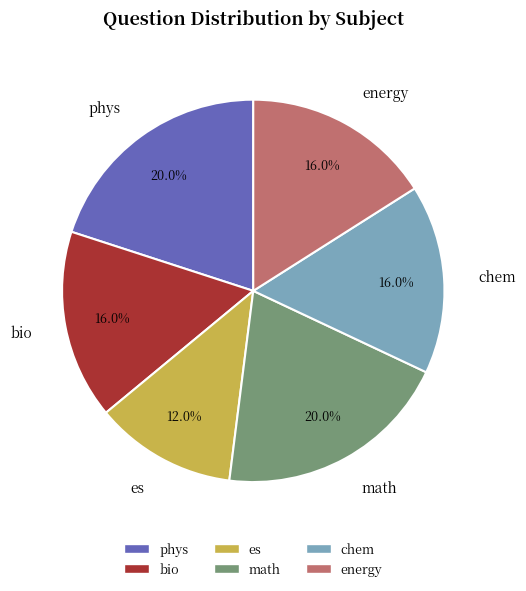

What is the ratio of the value at math to the value at es?

1.7